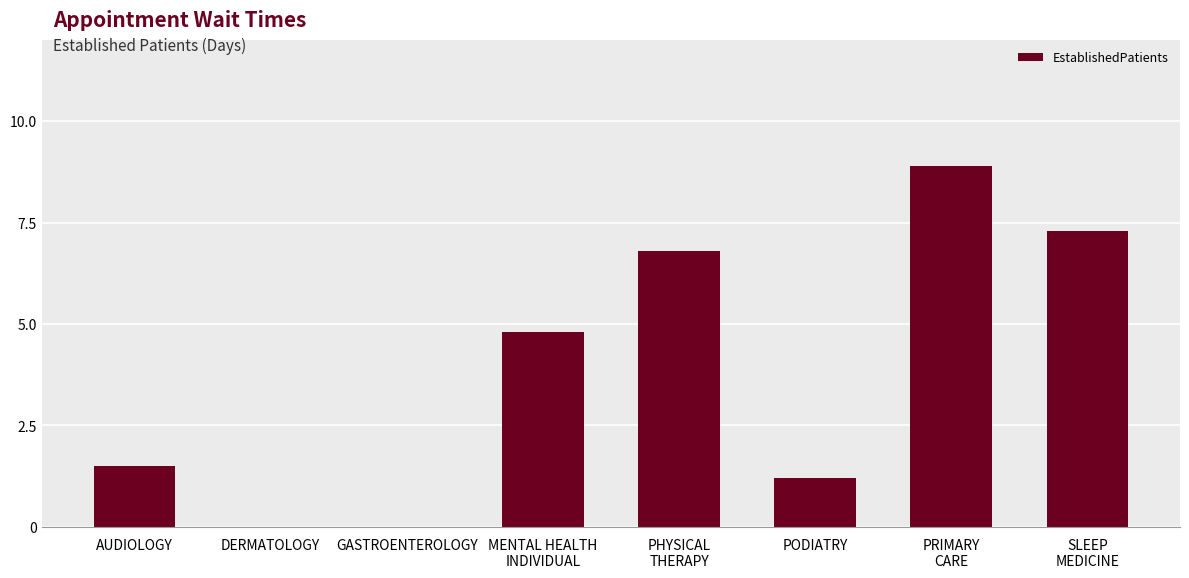

The chart shows a value of 1.2 at PODIATRY. True or false?

True